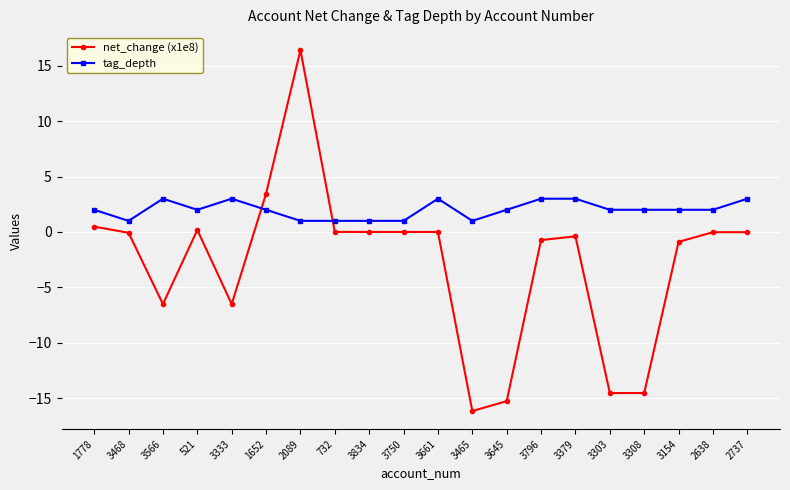

At which category is the sum across all series the highest?

2089